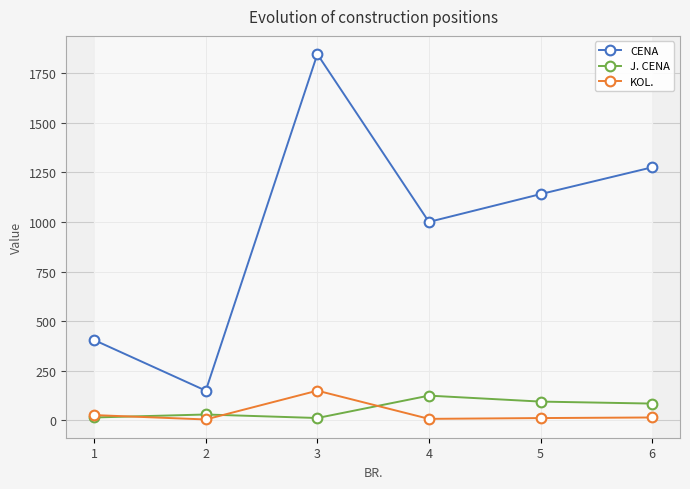

Which category has the highest value in the KOL. series?

3